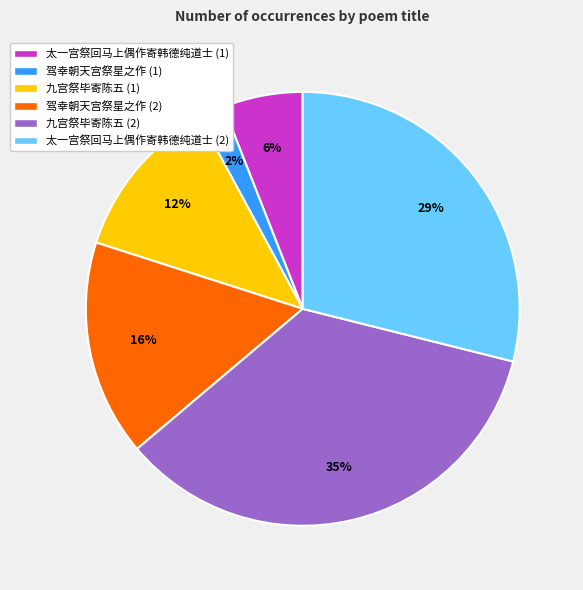

Which category has the smallest portion of the pie?

驾幸朝天宫祭星之作 (1)